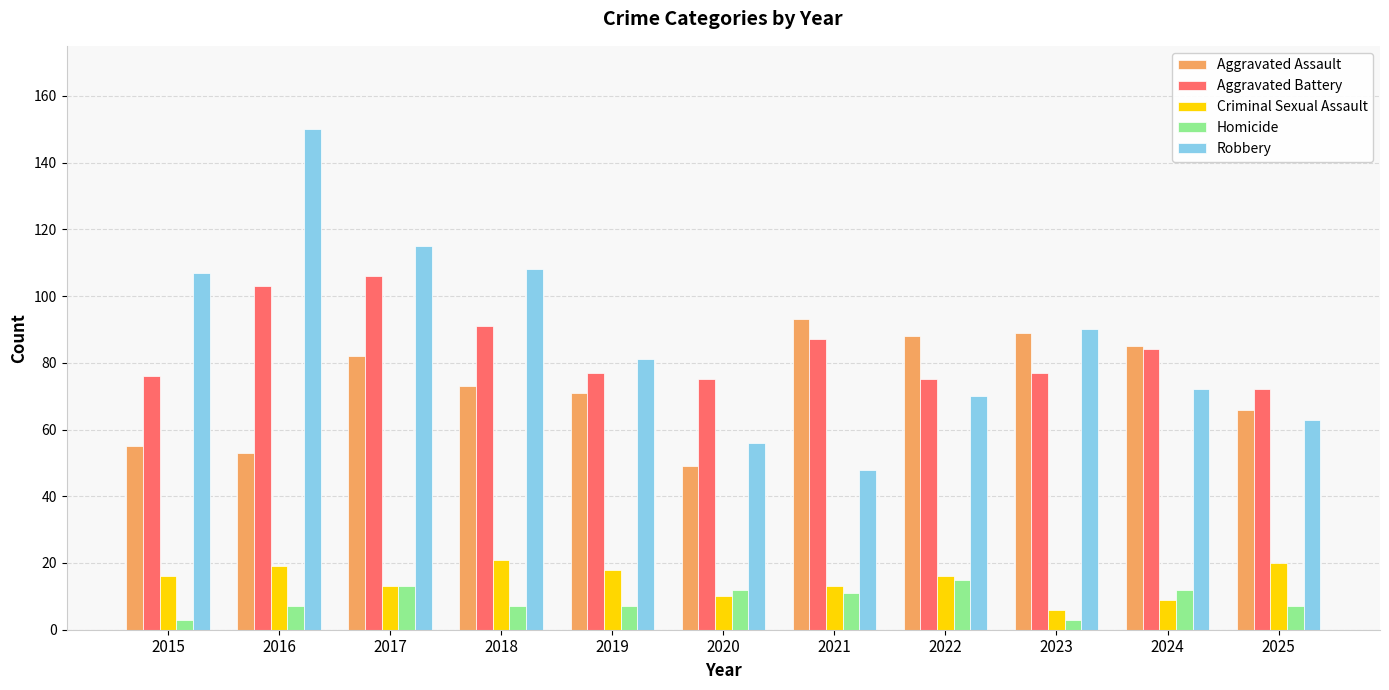

The Aggravated Assault series shows 71 at 2019. True or false?

True